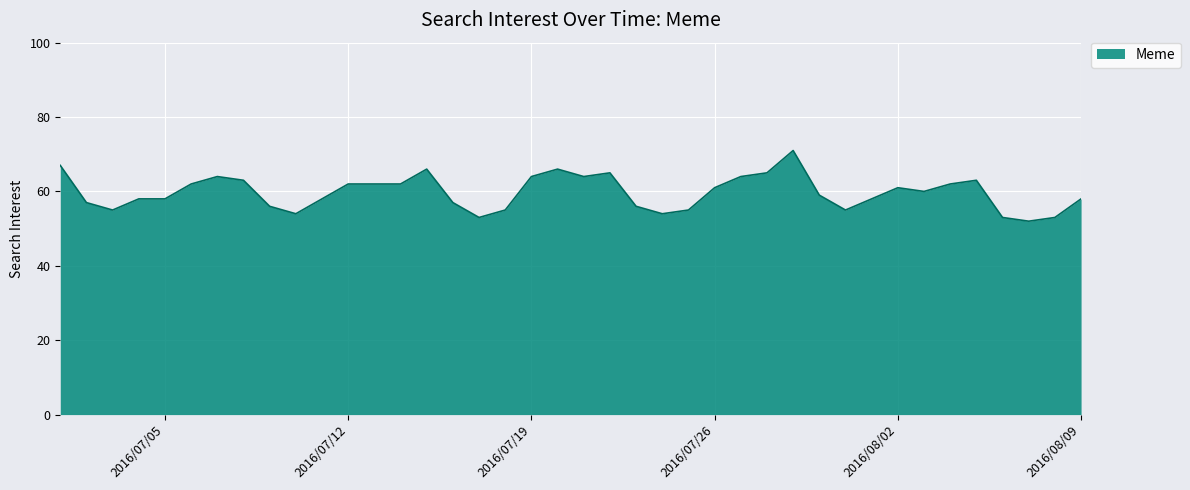

How many lines are shown in the chart?

1